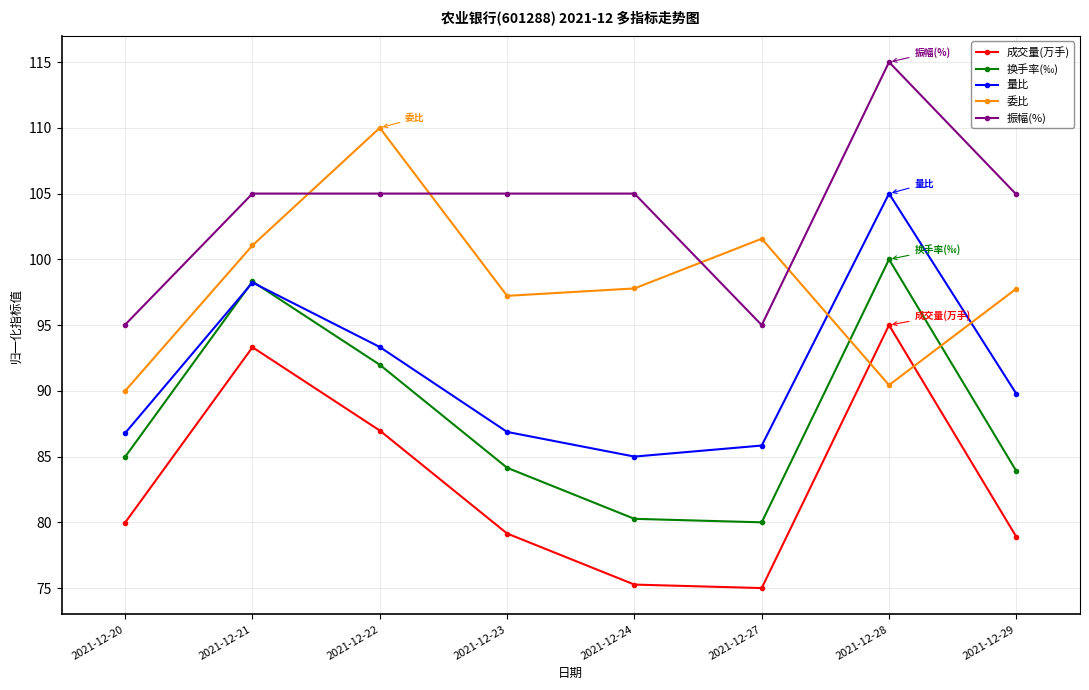

What is the value of the 委比 point at the 6th from the left?

101.6